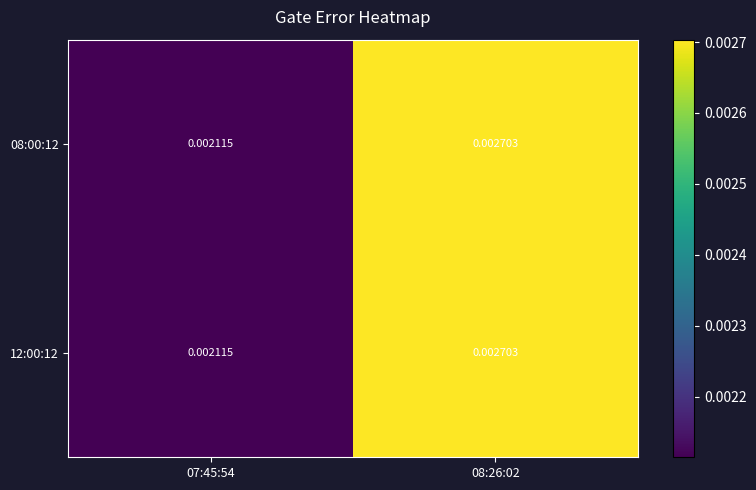

How many categories are shown in the chart?

2